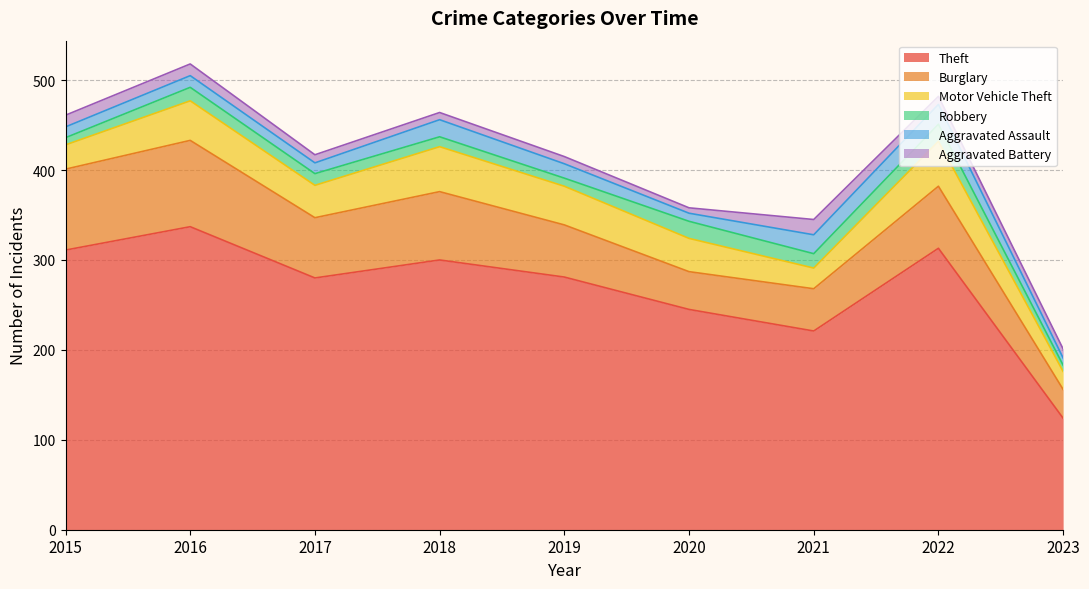

At which label is Aggravated Assault closest to 15?

2019